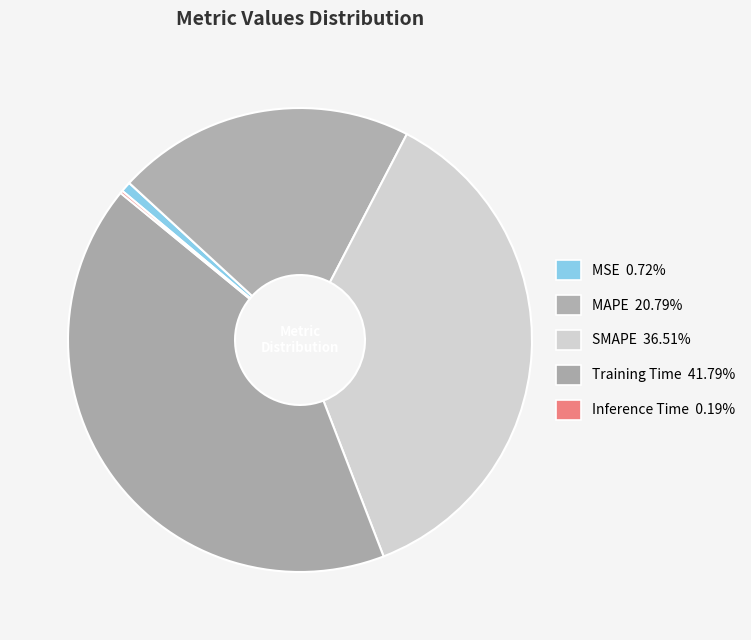

How many slices are in this pie chart?

5